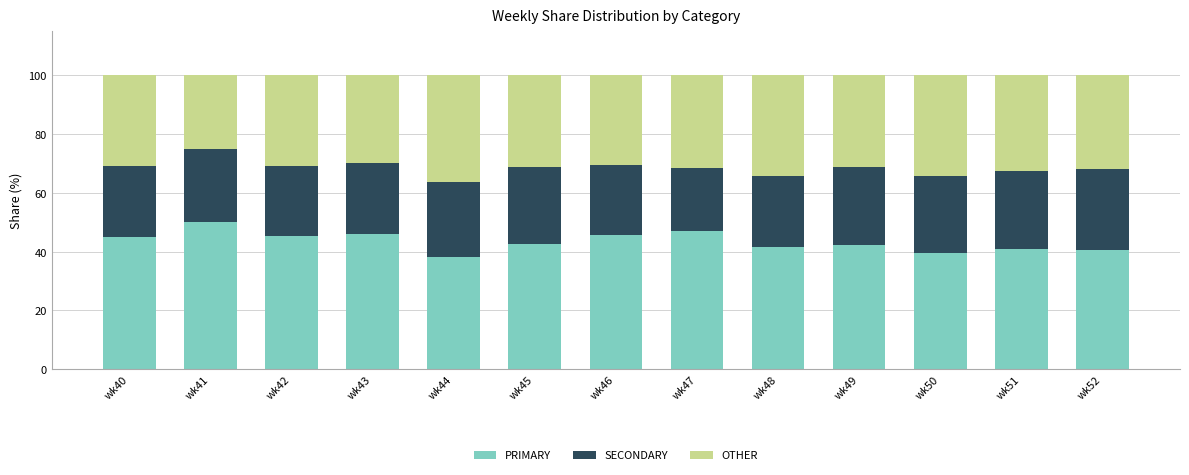

What is the average value of the PRIMARY series?

43.4